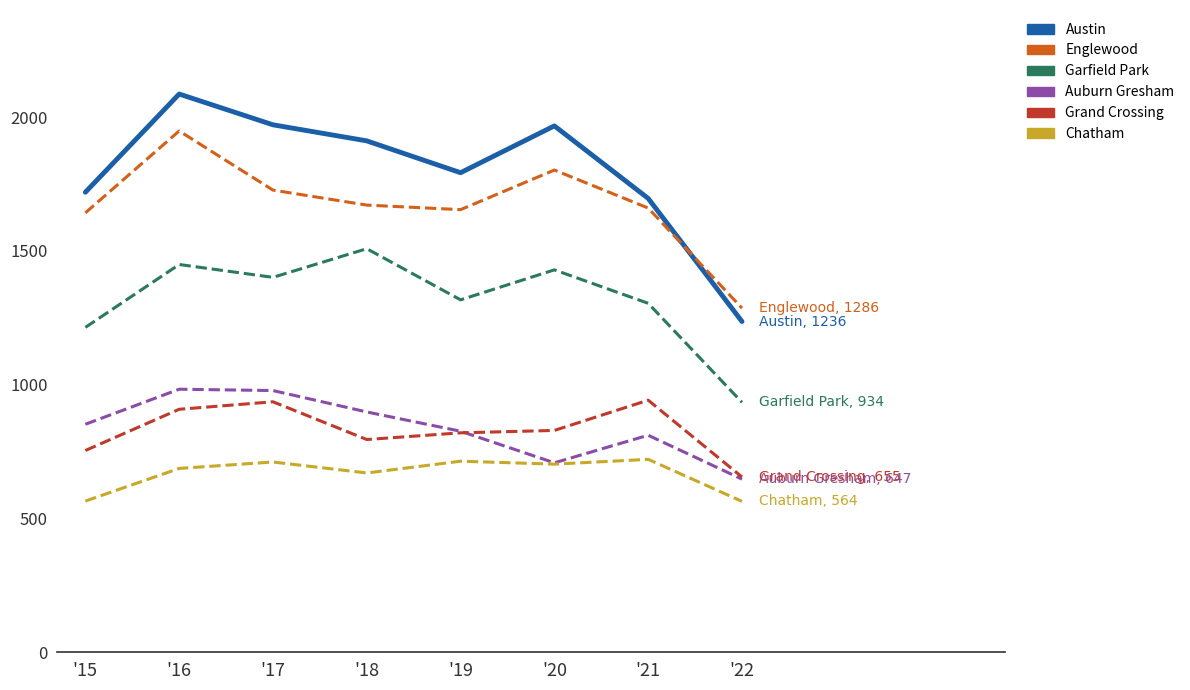

What is the difference between the highest and lowest values at '15?

1154